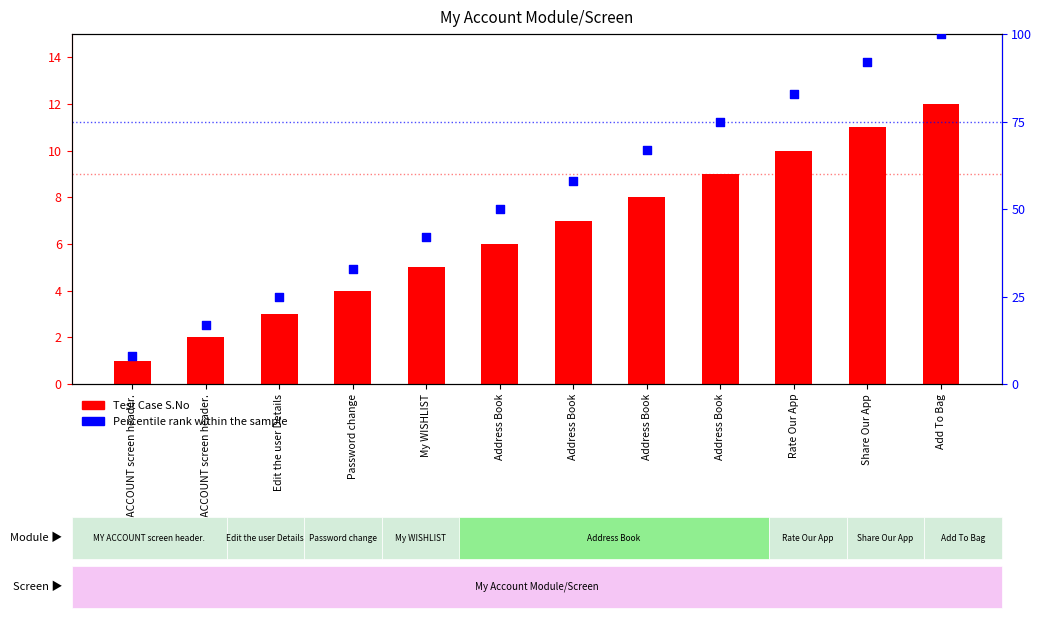

Which series contains the highest Y value?

Percentile rank within the sample